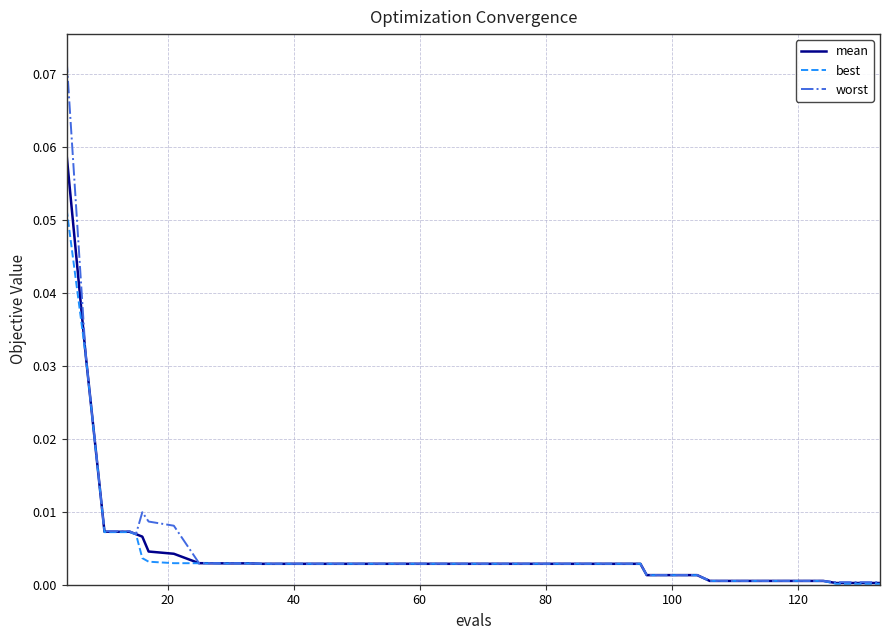

How many series are shown in this chart?

3